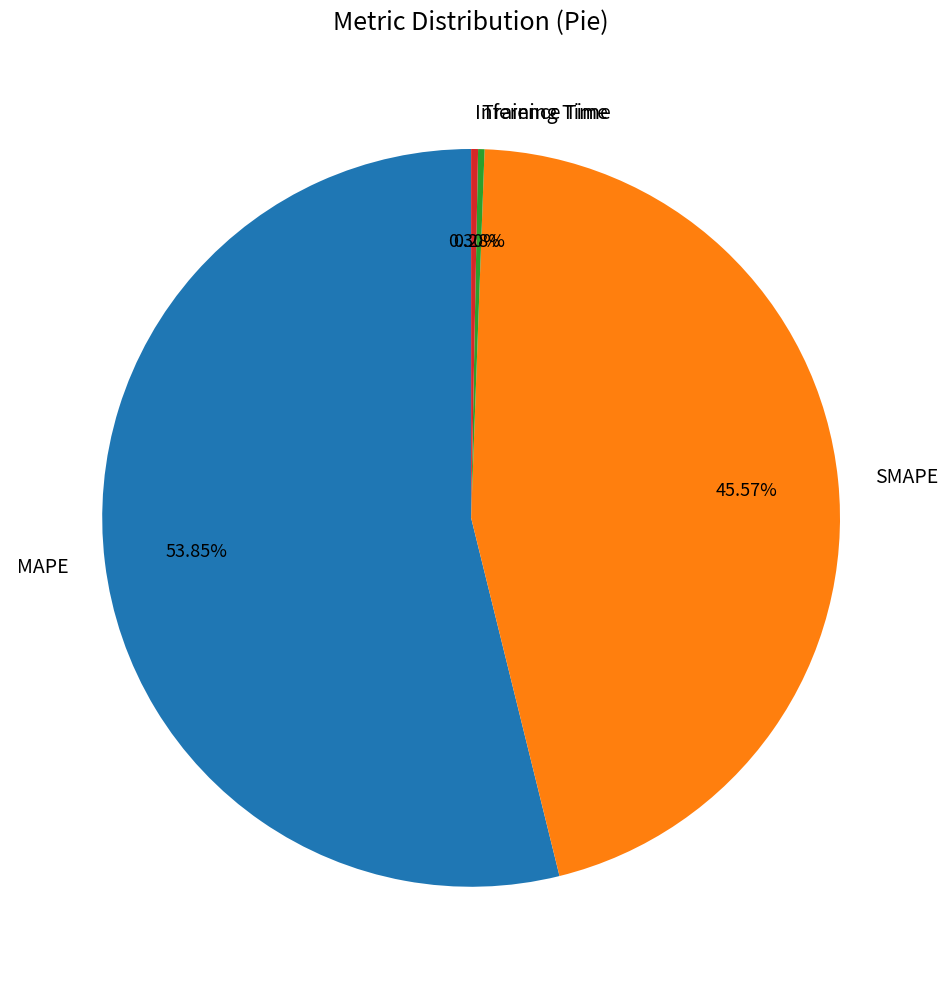

To the nearest percent, what is the combined percentage of SMAPE and Training Time?

46%